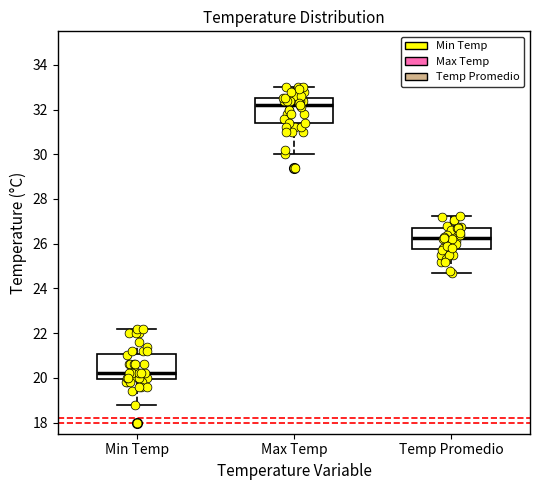

Where does the median line of the box for Min Temp sit on the y-axis? The values are not printed on the chart, so give them approximately, as read against the axis.

20.2